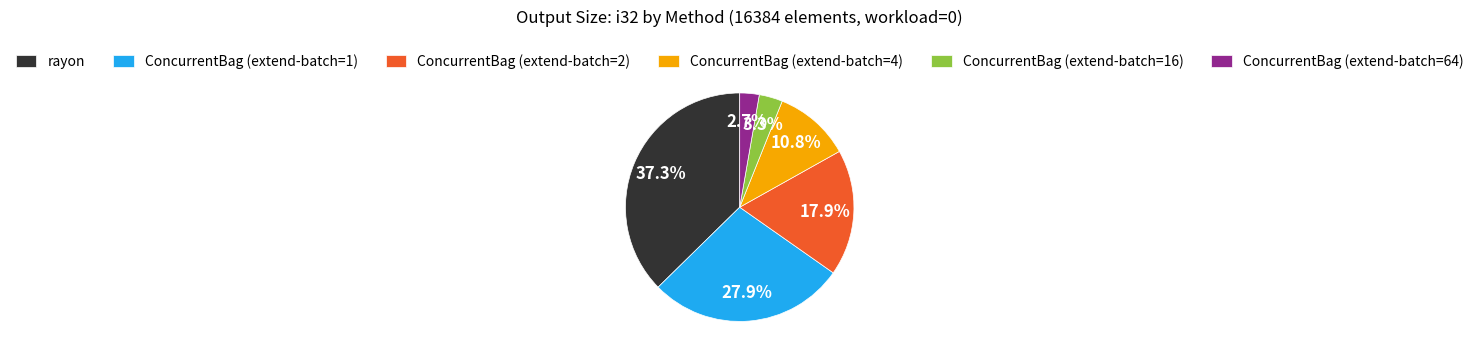

Count the number of slices in the pie.

6